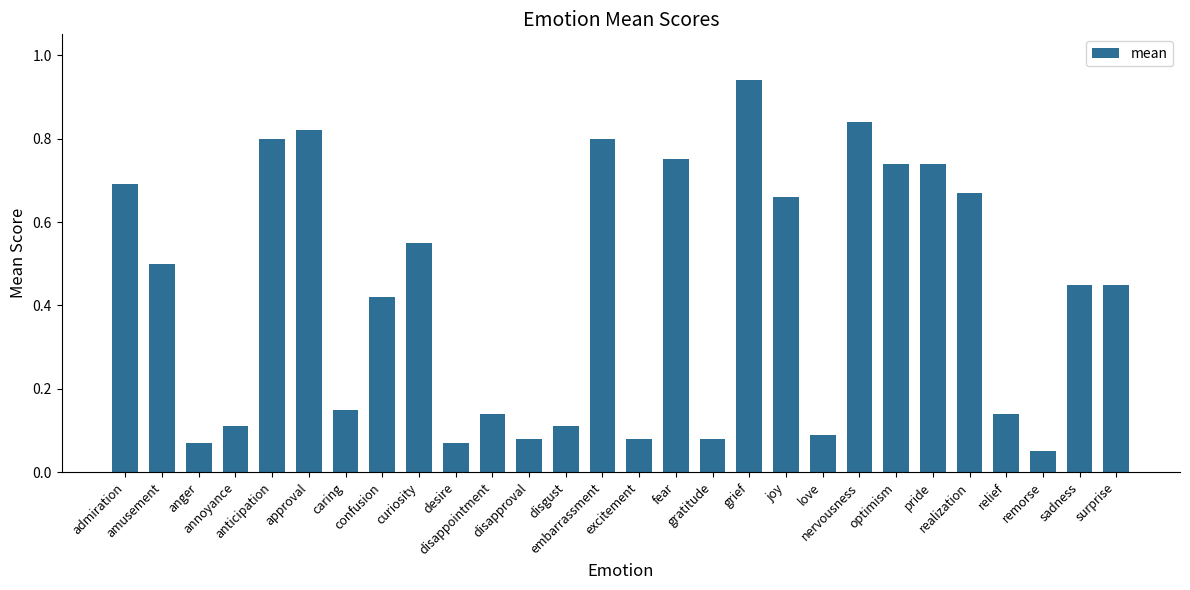

What is the sum of all values?

12.0